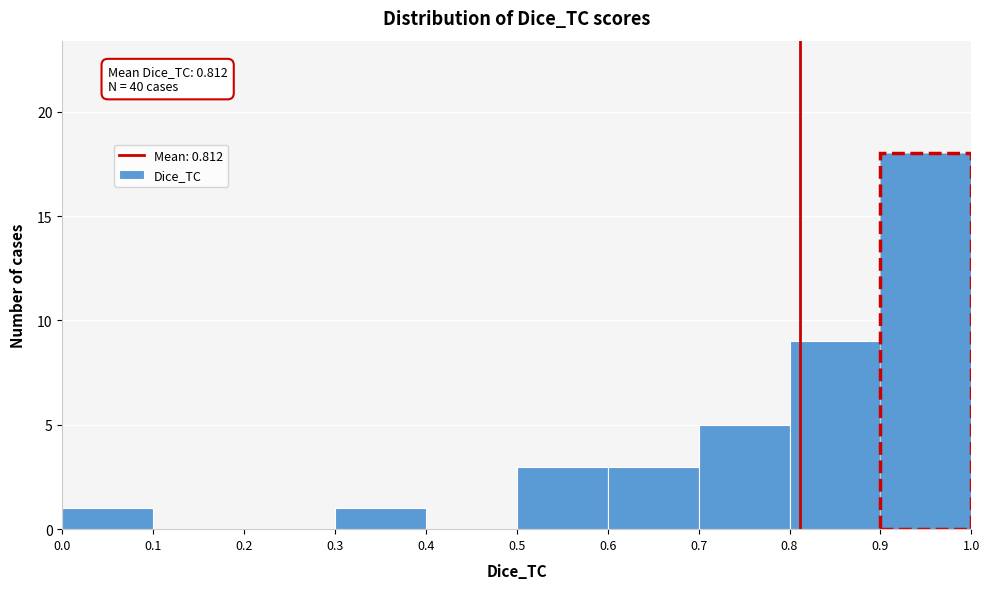

Over which range of the x-axis is the bar tallest?

0.9 to 1.0